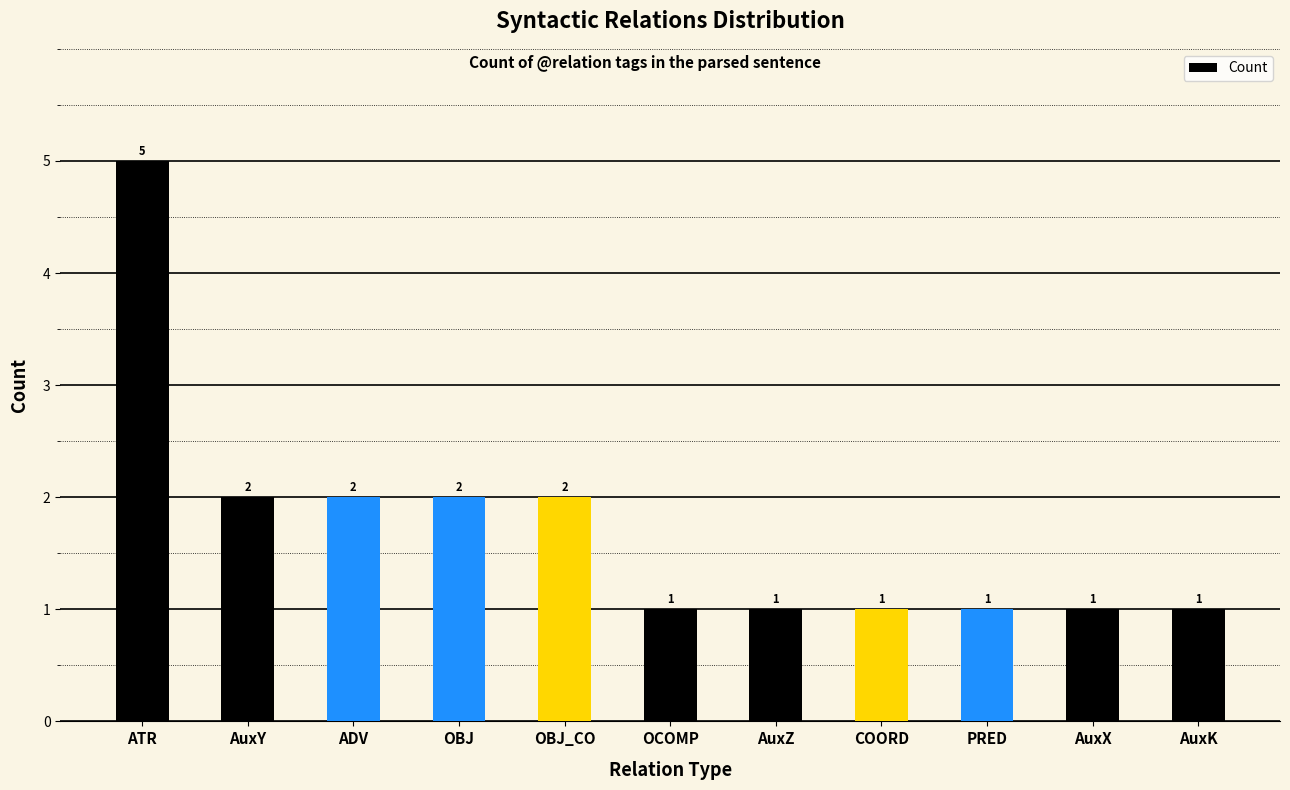

The value at OBJ_CO is 2. True or false?

True